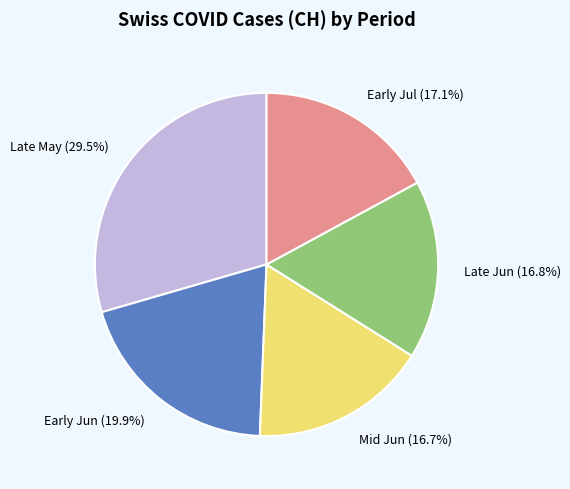

How much of the chart is everything except Early Jun (19.9%)?

80.1%